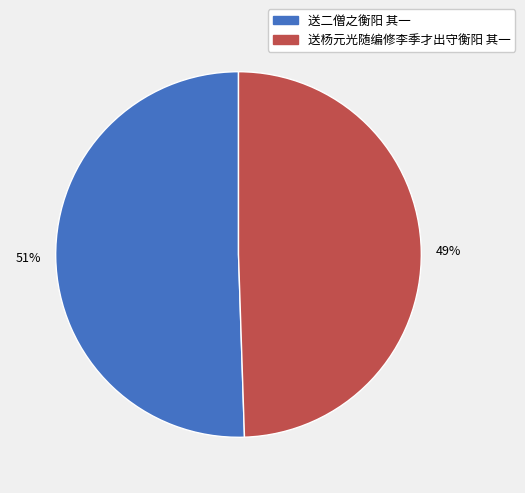

How many slices are in this pie chart?

2